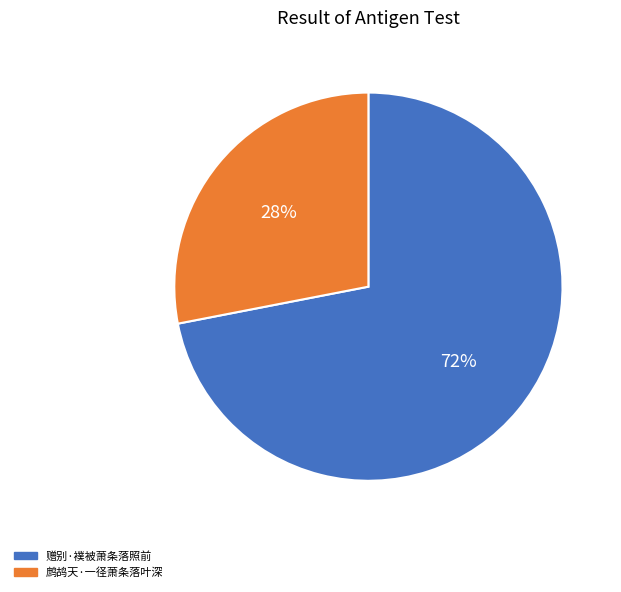

How many slices are in this pie chart?

2